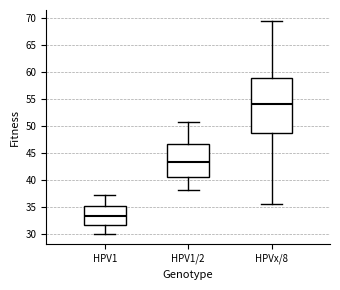

Reading left to right, transcribe this box plot: for each box, give where its median line is, the range the box spans, and where its two whiskers end, as read against the y-axis. The values are not printed on the chart, so give them approximately, as read against the axis.

HPV1: median 33.5, box 31.5 to 35.0, whiskers 30.0 to 37.0
HPV1/2: median 43.5, box 40.5 to 46.5, whiskers 38.0 to 50.5
HPVx/8: median 54.0, box 48.5 to 59.0, whiskers 35.5 to 69.5